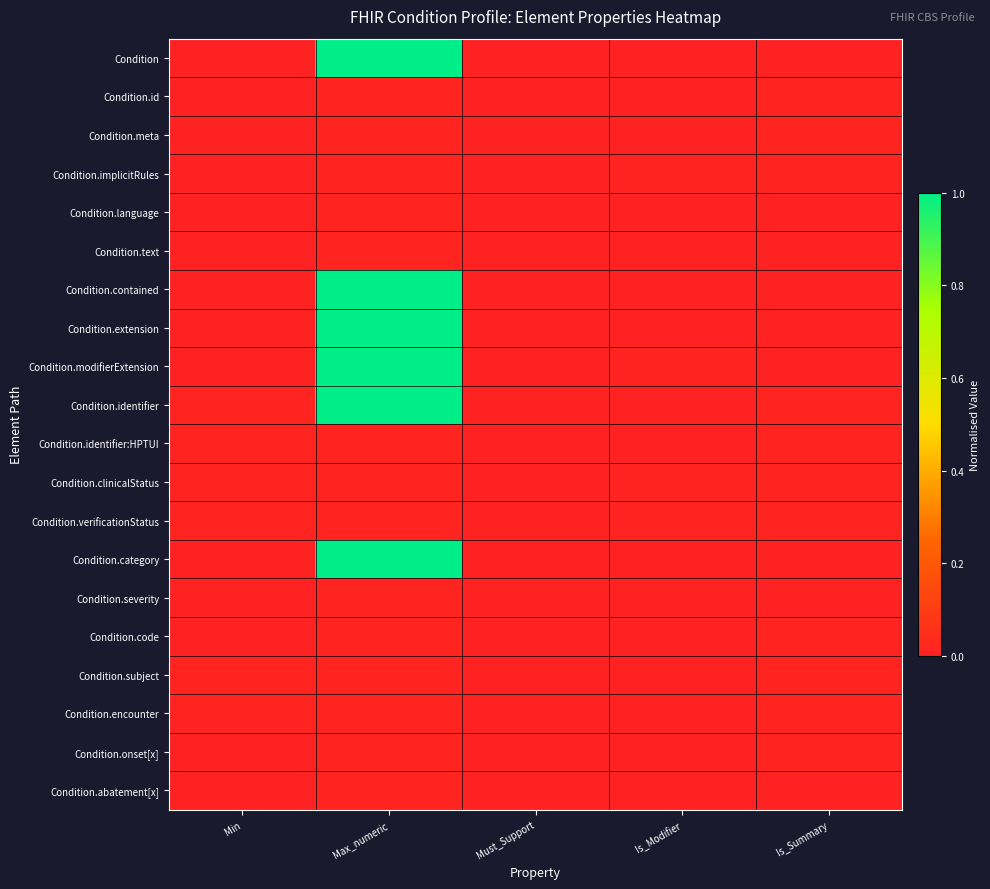

What is the maximum value shown in the chart?

1.0